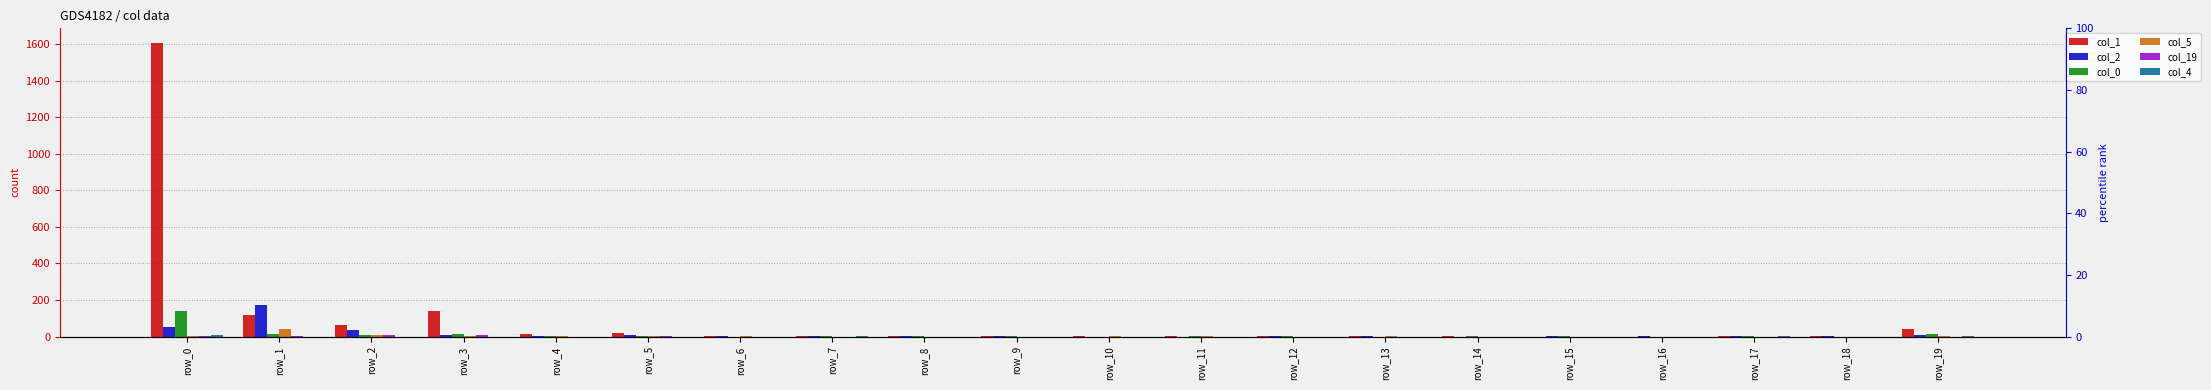

What are all the series names shown in the legend?

col_1, col_2, col_0, col_5, col_19, col_4